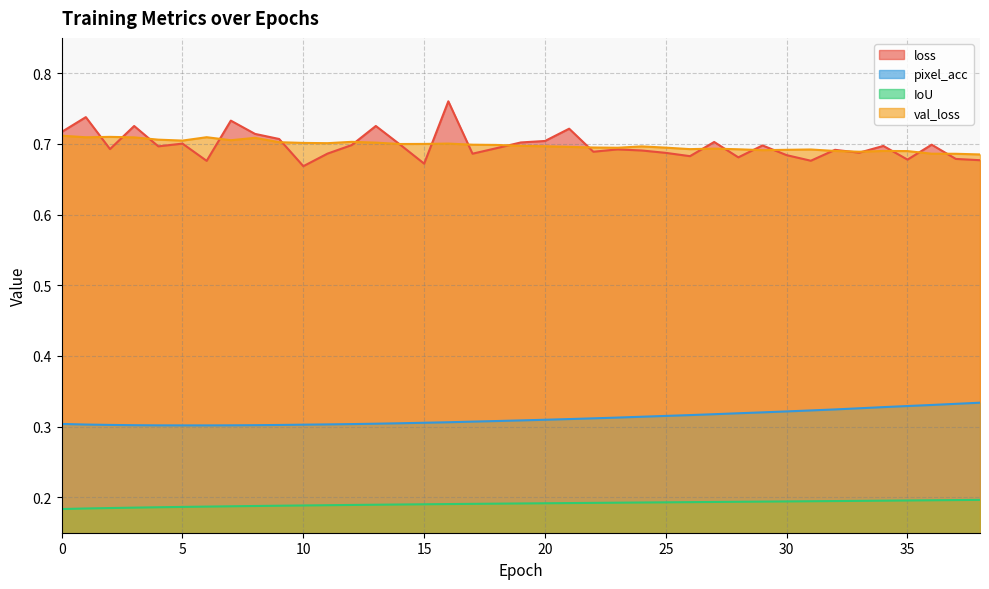

Is it true that IoU equals 0.1 at 17?

False